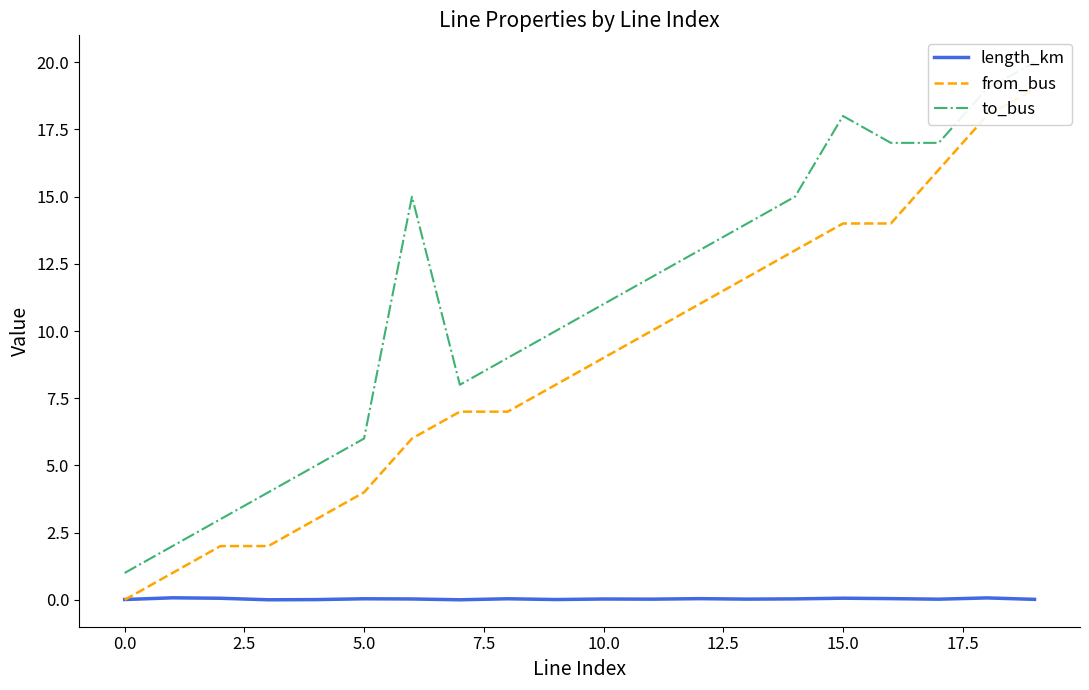

True or false: length_km has a value of 0.0 at 10.0.

True